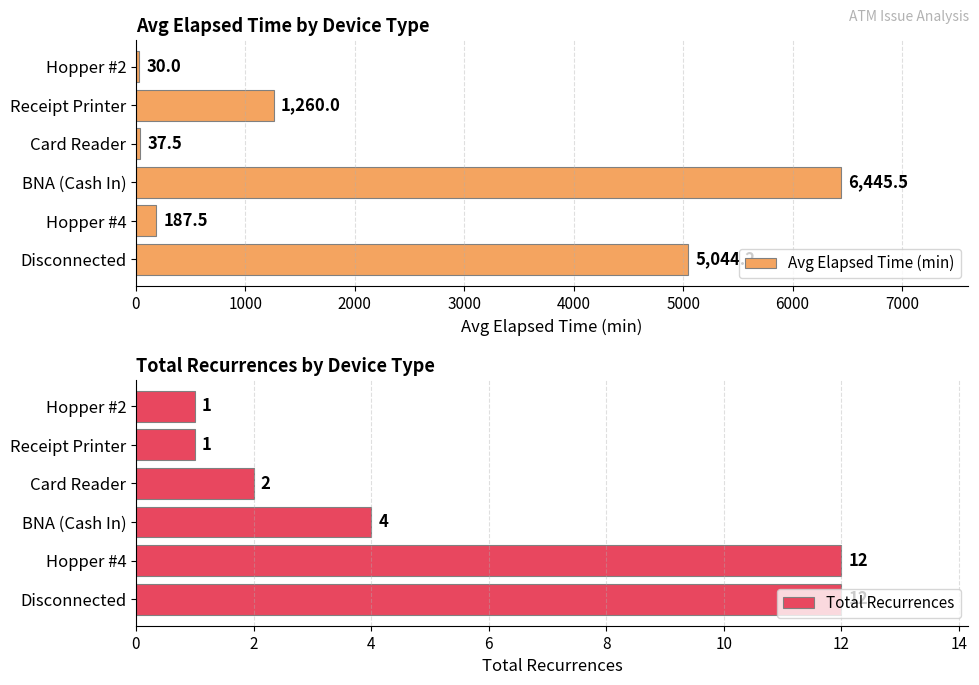

What is the sum of the Avg Elapsed Time (min) values at Receipt Printer and Hopper #4?

1447.5